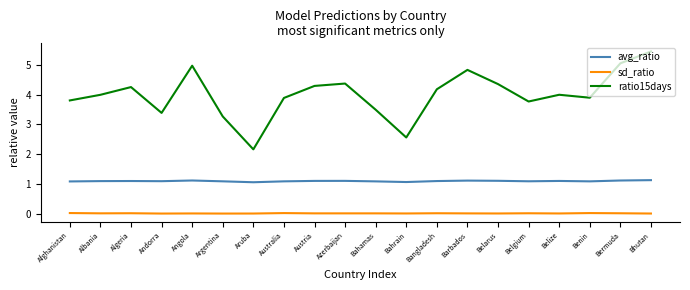

True or false: sd_ratio and ratio15days intersect in this chart.

False